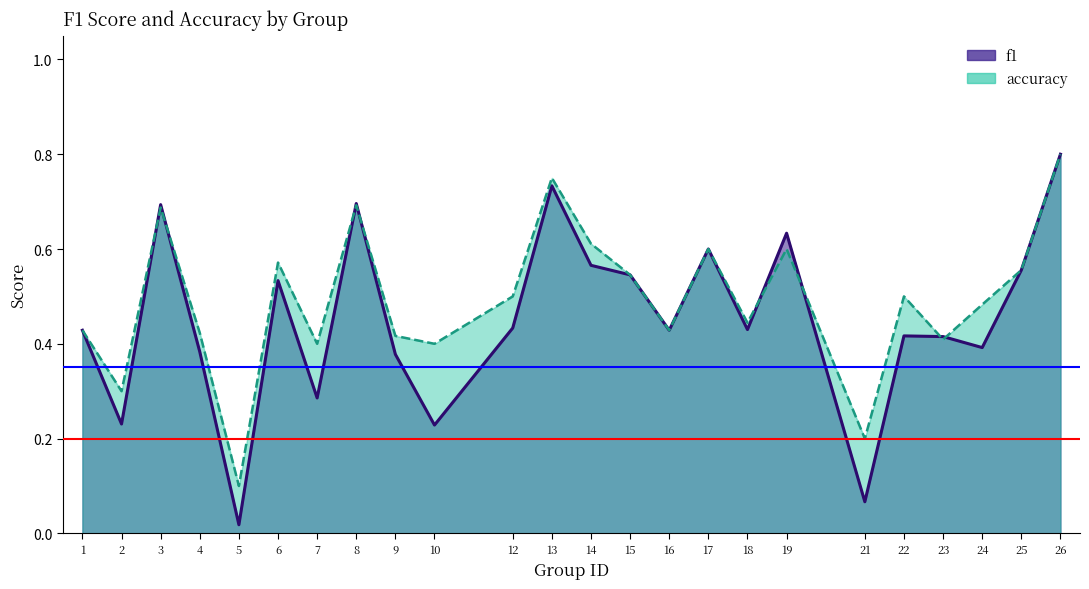

Which has a higher value, 1 or 8?

8